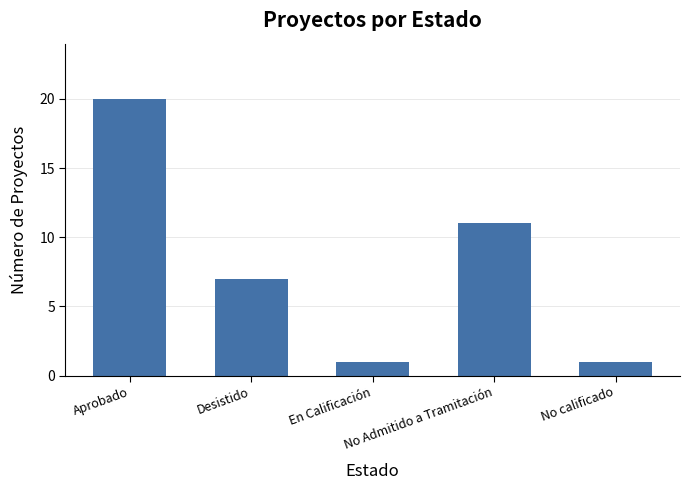

What is the ratio of the value at Desistido to the value at No Admitido a Tramitación?

0.6